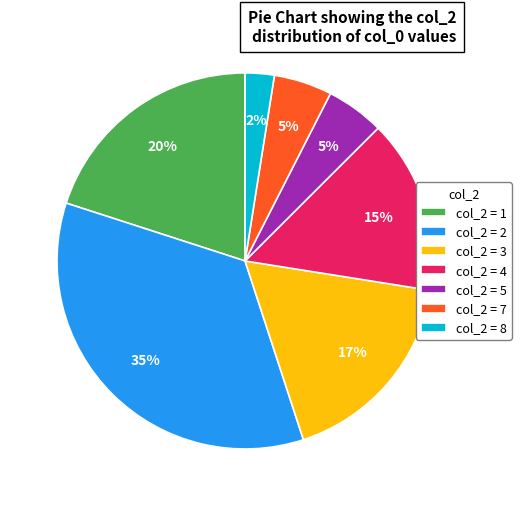

How many segments does this pie chart have?

7